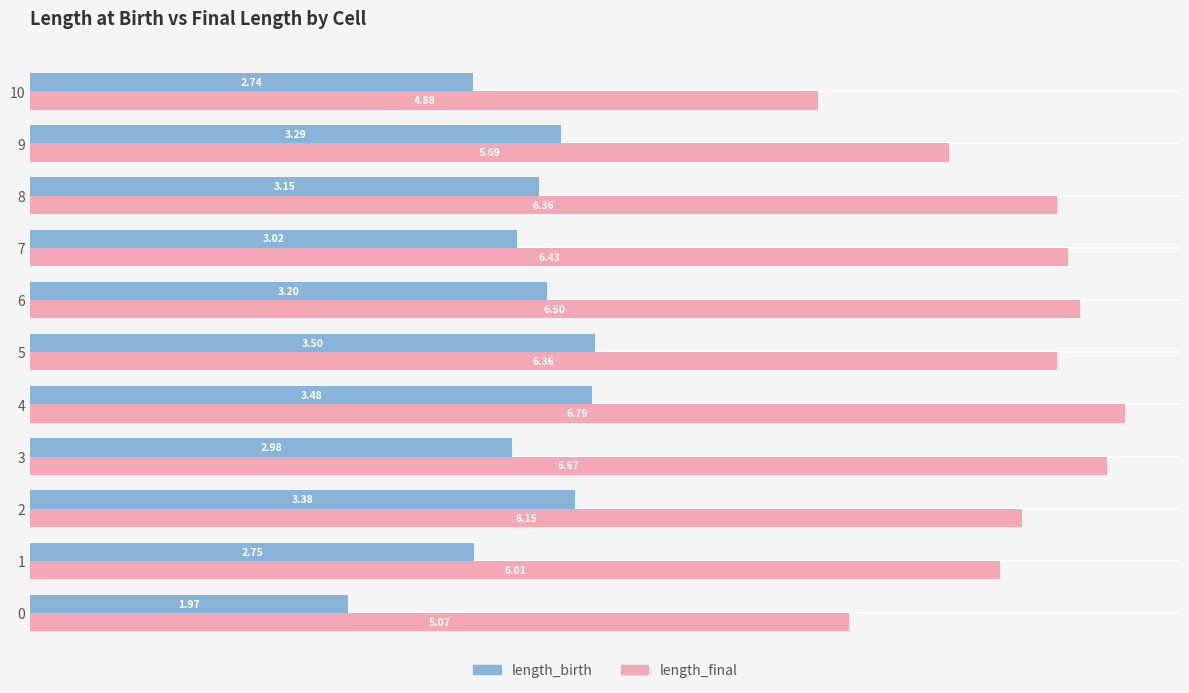

What is the greatest value displayed?

6.8